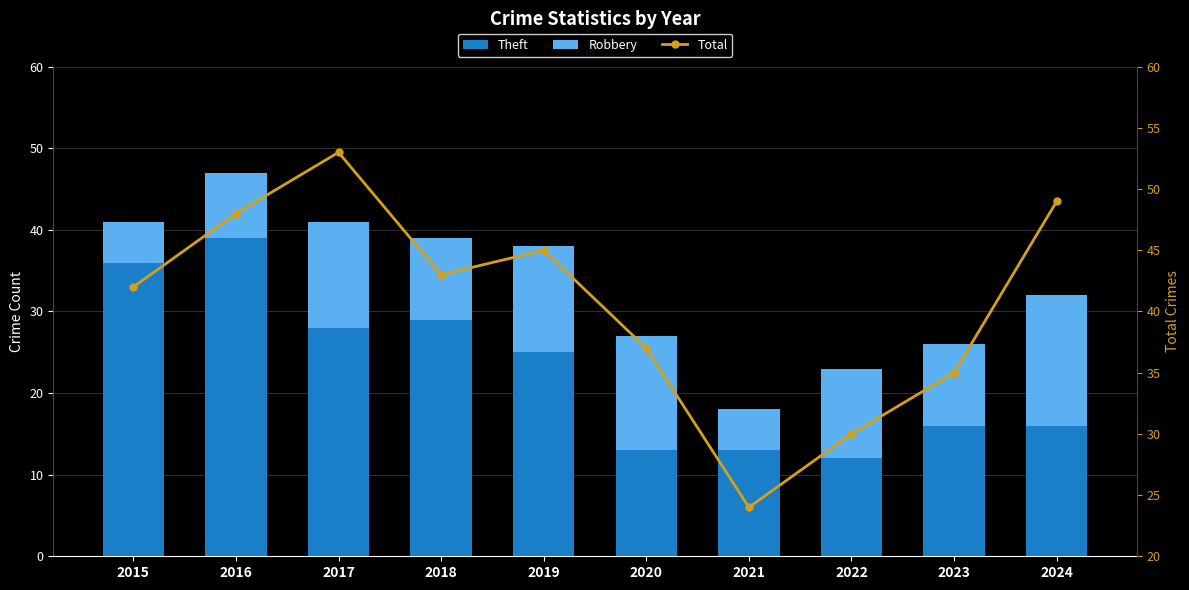

How many values in the Total series exceed 43?

4